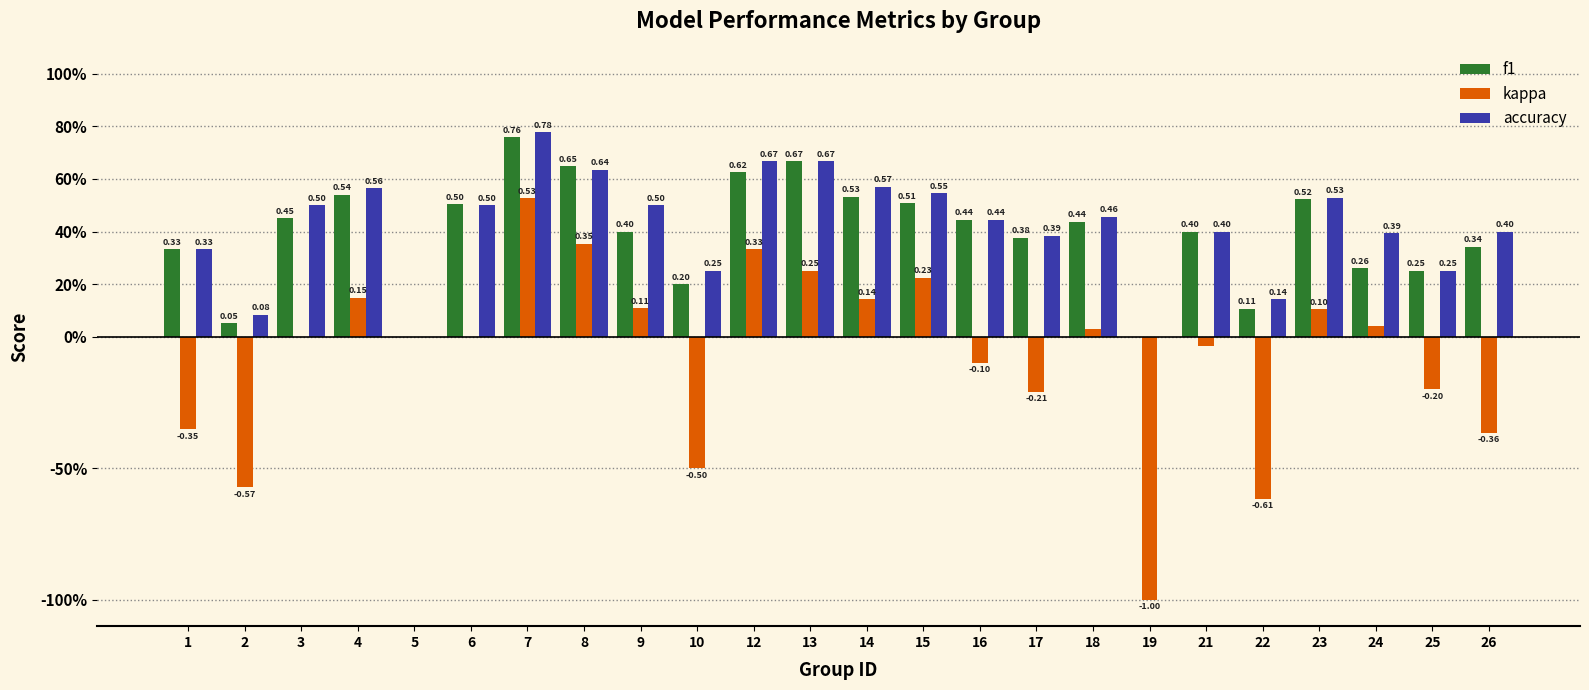

What is the spread (max minus min) of values at 14?

0.4